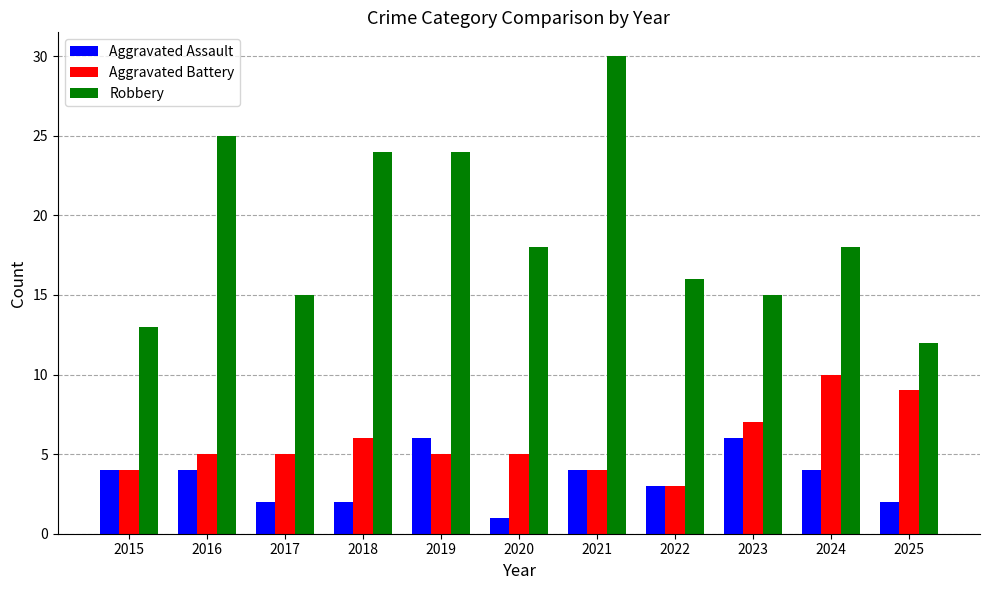

How many data points in Aggravated Assault are less than 4?

5